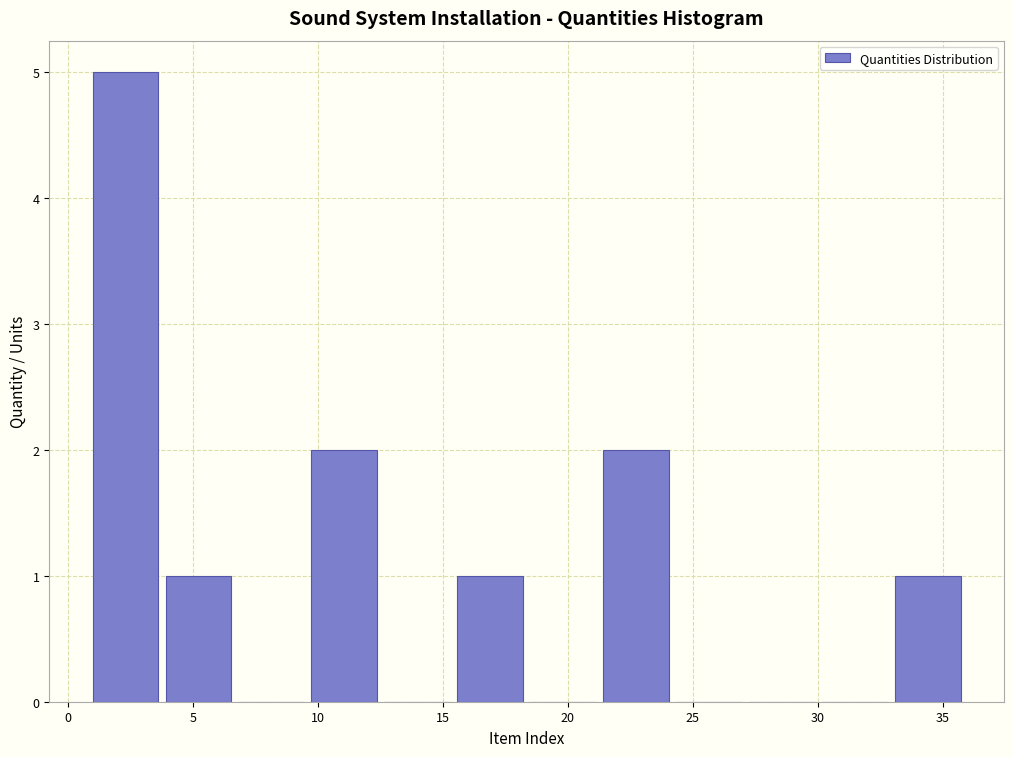

Reading left to right, list every bar in this chart as the range it spans on the x-axis followed by its height. Neither the bar edges nor the heights are printed on the chart, so give them approximately, as read against the axes.

1.0 to 4.0: 5
4.0 to 7.0: 1
7.0 to 10.0: 0
10.0 to 12.5: 2
12.5 to 15.5: 0
15.5 to 18.5: 1
18.5 to 21.5: 0
21.5 to 24.5: 2
24.5 to 27.5: 0
27.5 to 30.0: 0
30.0 to 33.0: 0
33.0 to 36.0: 1